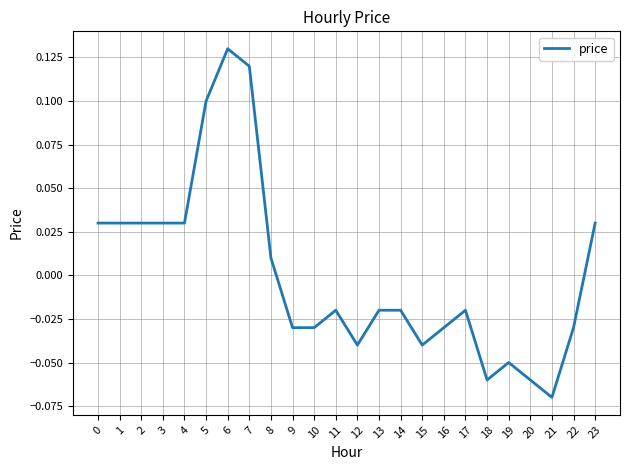

At which label is the value closest to 0?

8